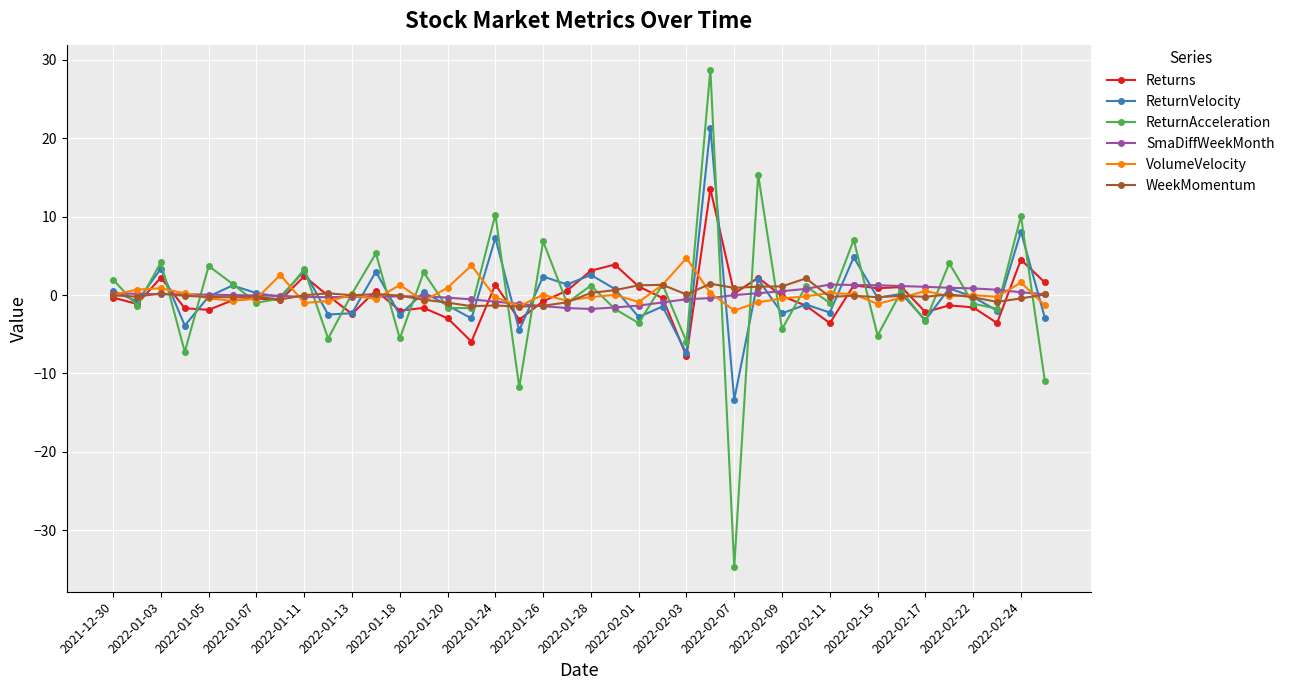

Which series has the largest range (max minus min)?

ReturnAcceleration